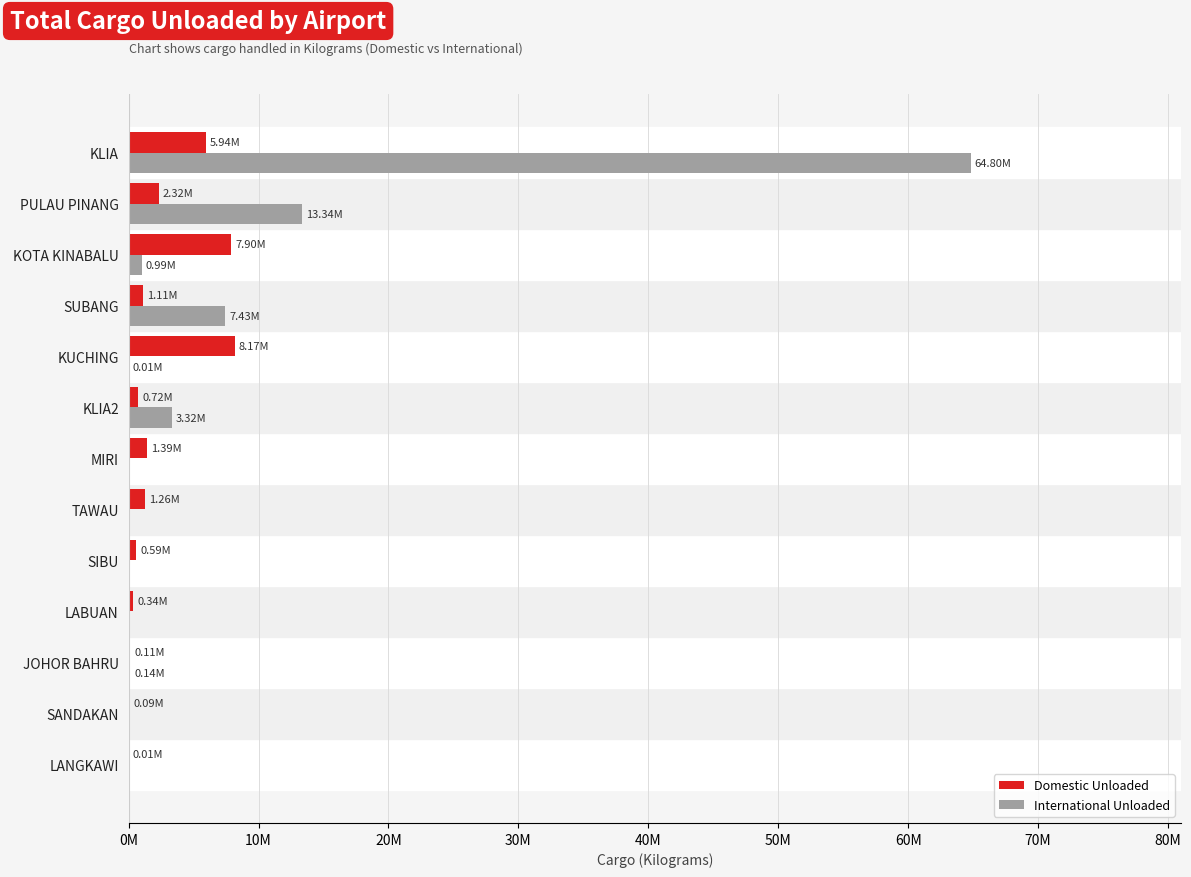

What are all the series names shown in the legend?

Domestic Unloaded, International Unloaded